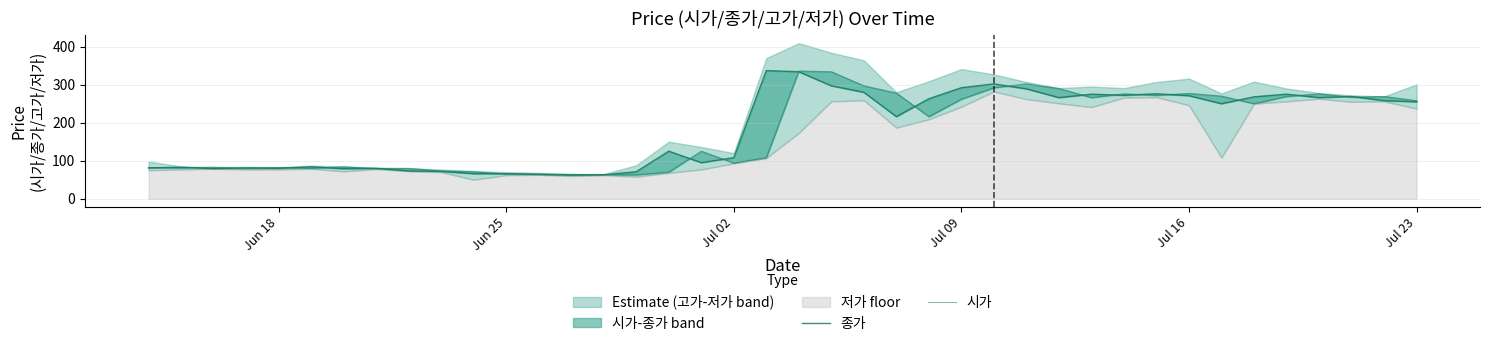

Reading right to left, transcribe all the data shown in this chart.

종가: 255	258	269	266	275	268	250	271	276	272	275	266	289	302	292	263	216	280	297	334	337	108	95	125	71	63	62	64	66	66	72	73	80	79	84	80	81	79	83	81
시가: 258	269	267	276	269	250	270	277	272	276	266	290	302	292	262	216	278	297	334	336	108	94	125	70	63	63	64	65	65	71	73	80	79	84	80	82	80	83	81	82